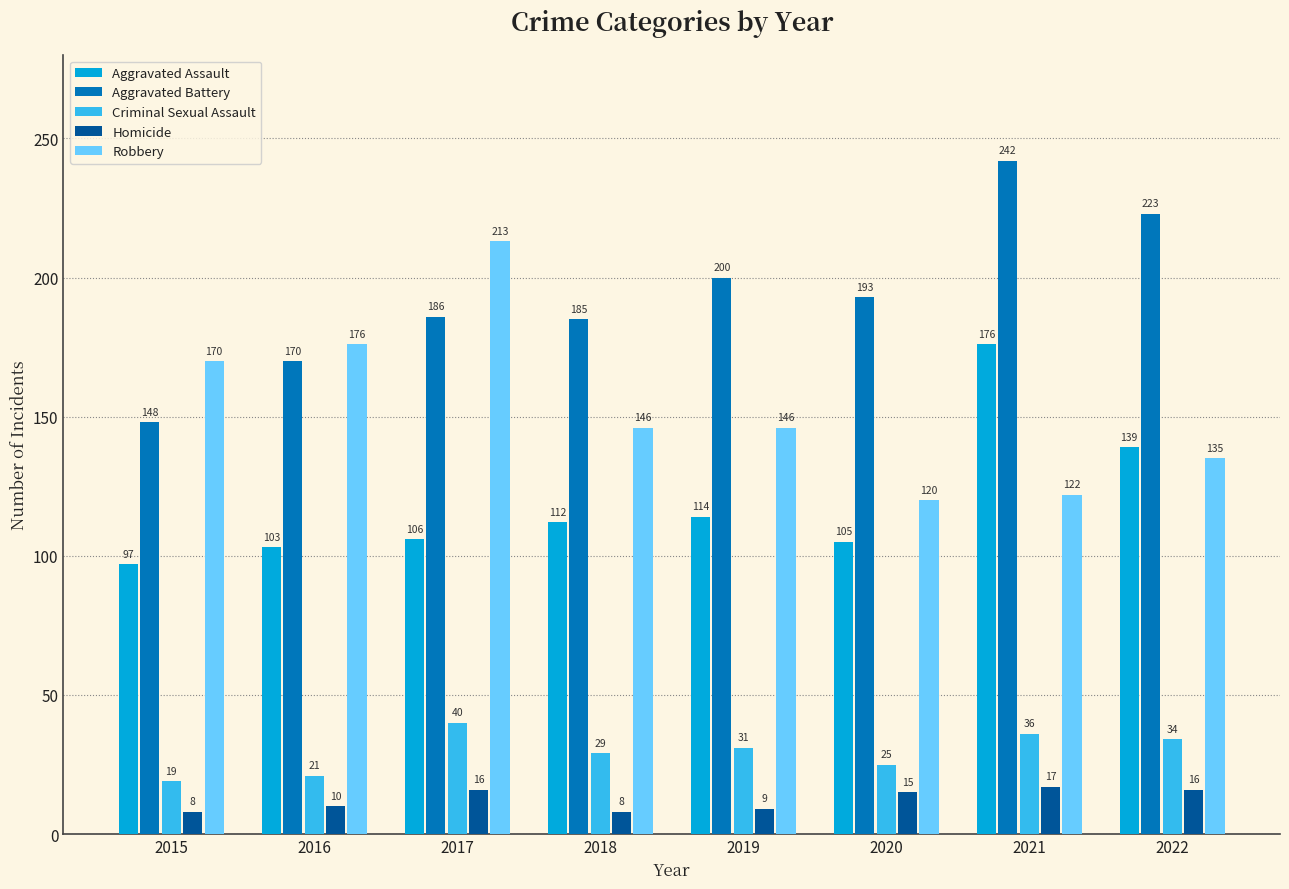

List the labels in order of Aggravated Battery value, smallest first.

2015, 2016, 2018, 2017, 2020, 2019, 2022, 2021